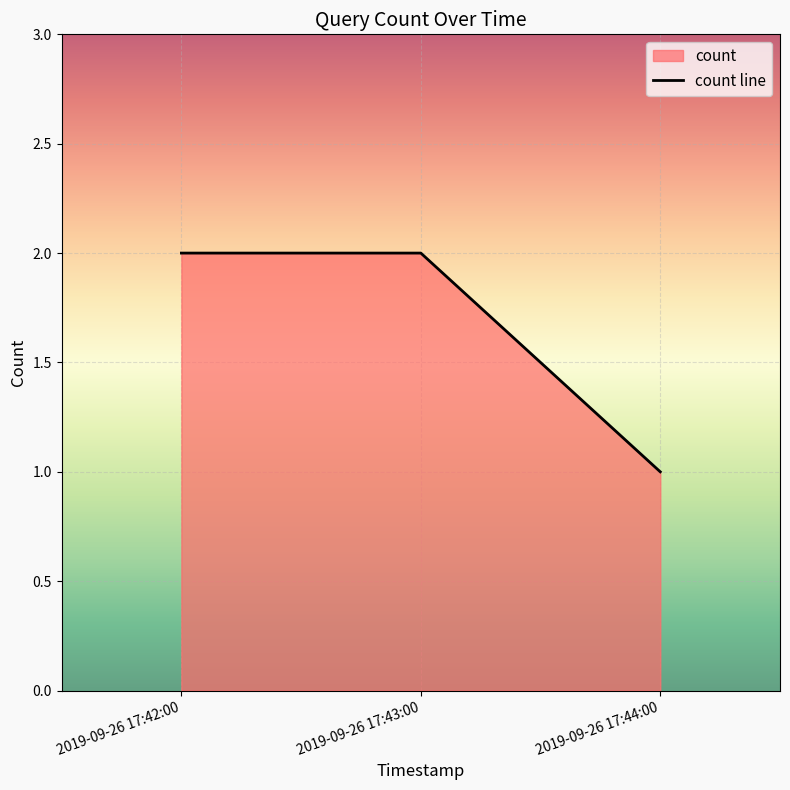

Is it true that the value at 2019-09-26 17:42:00 is 2?

True